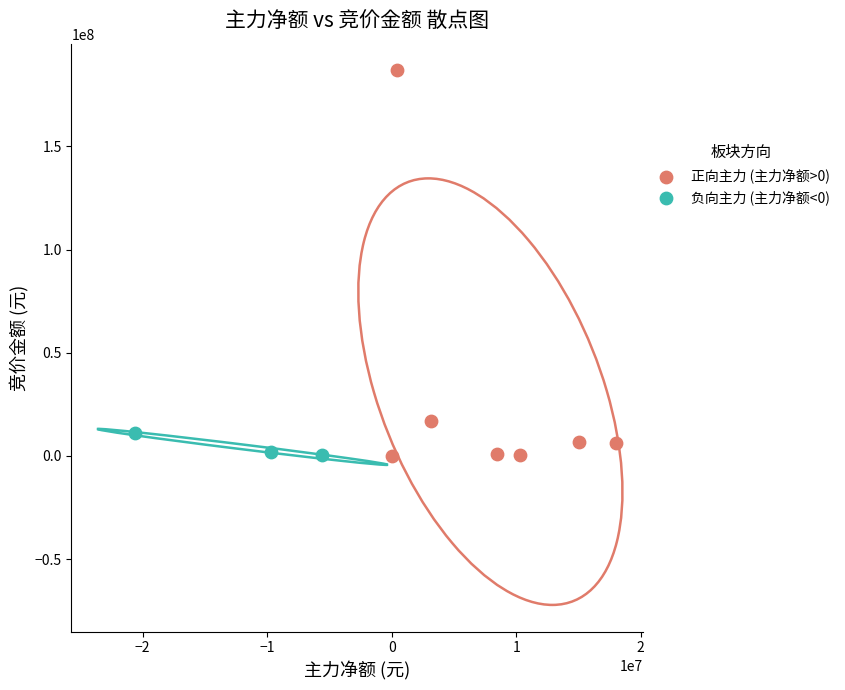

Which series has the largest Y range (max minus min)?

正向主力 (主力净额>0)